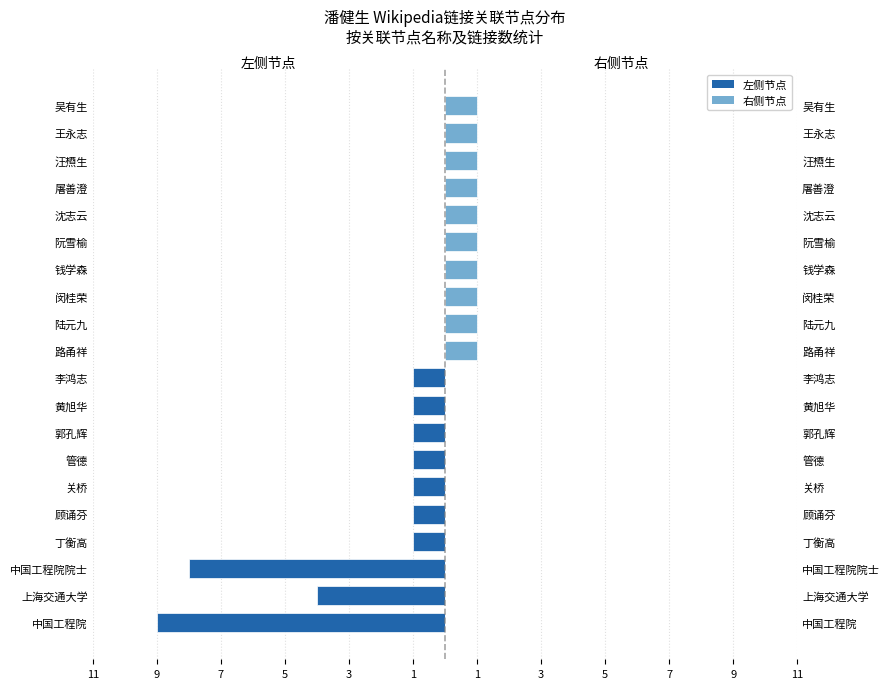

What is the value of the 右侧节点 bar at the 18th from the left?

1